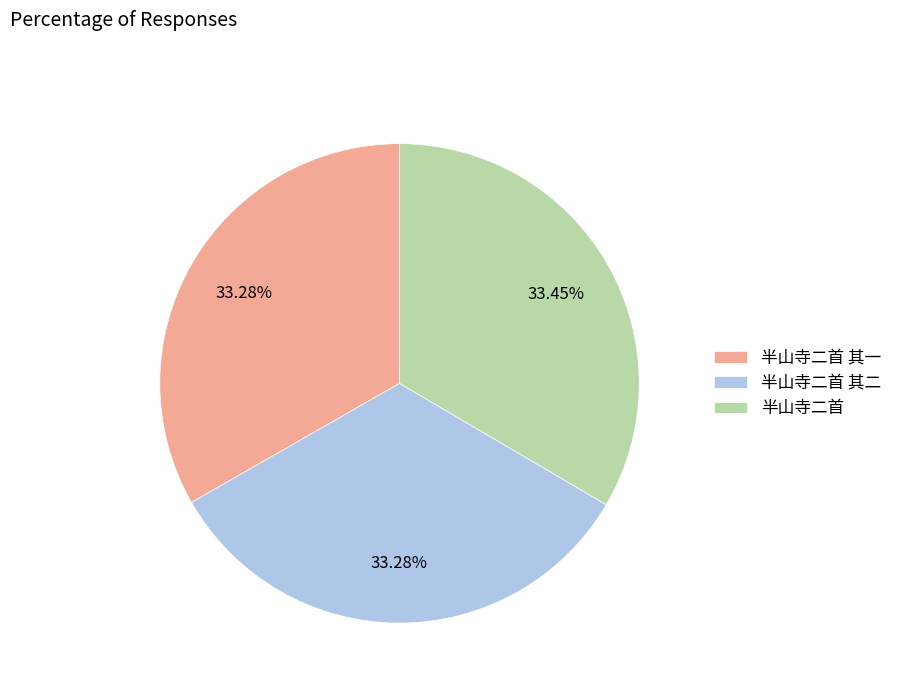

How many slices are in this pie chart?

3